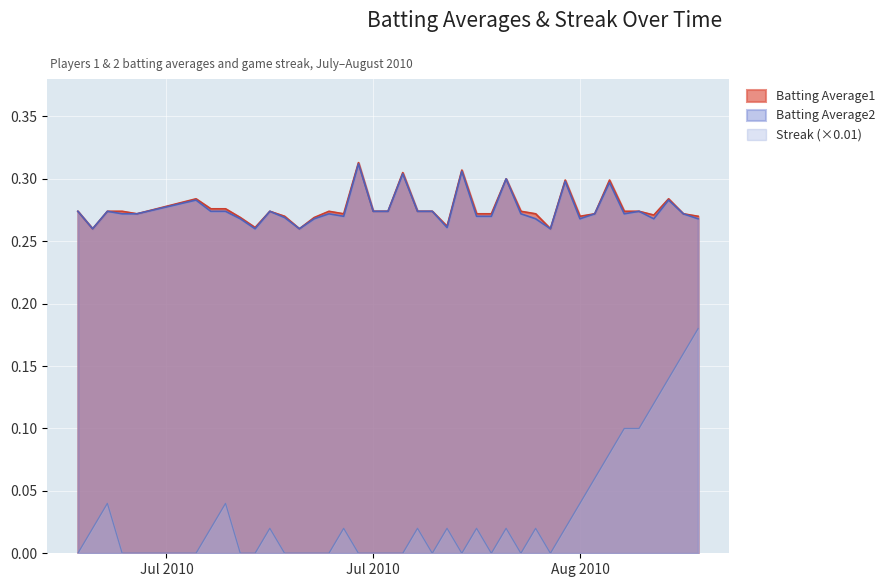

Which series has the widest spread of values?

Streak (×0.01)